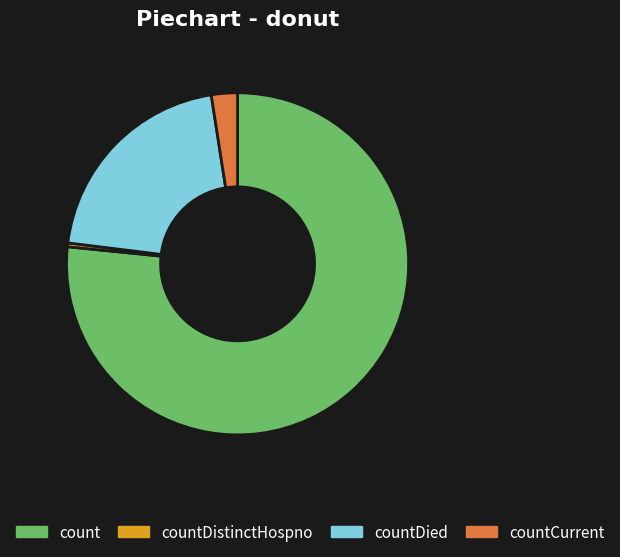

Rank the categories by value from highest to lowest.

count, countDied, countCurrent, countDistinctHospno